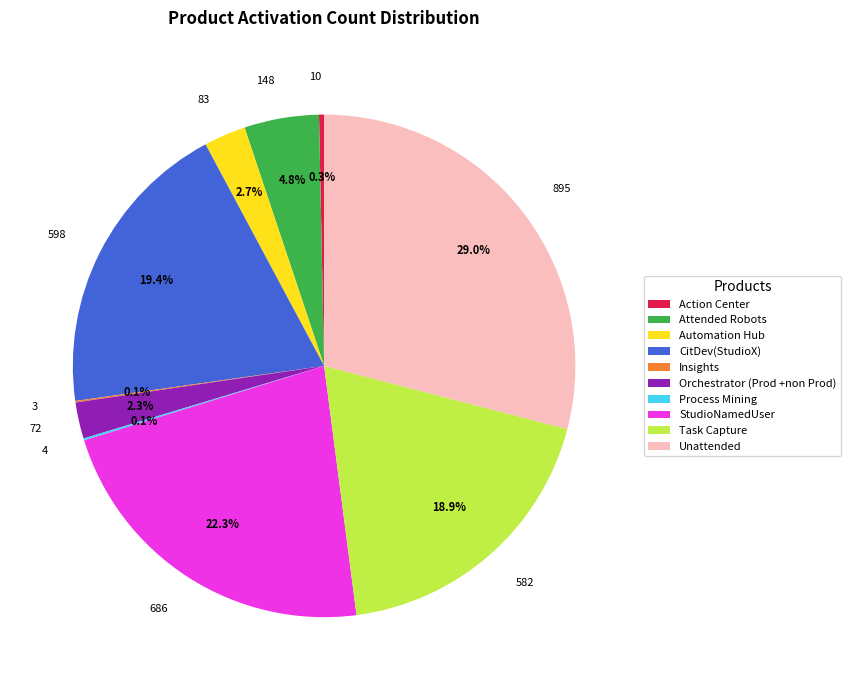

Is there a majority slice in this chart?

No